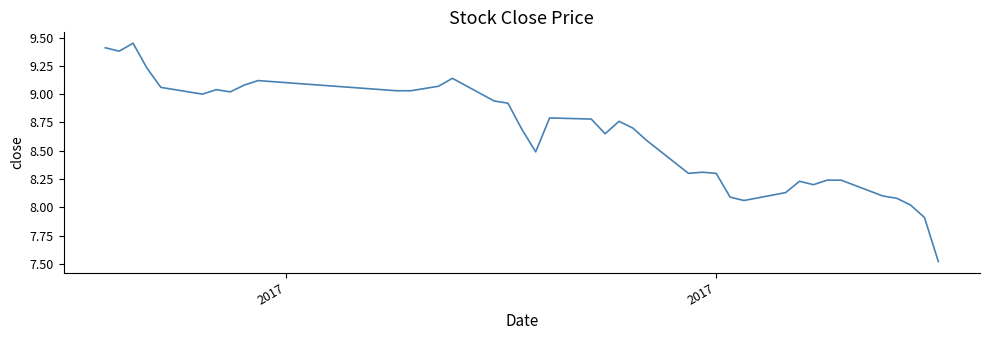

What is the difference between the maximum and minimum values?

1.9